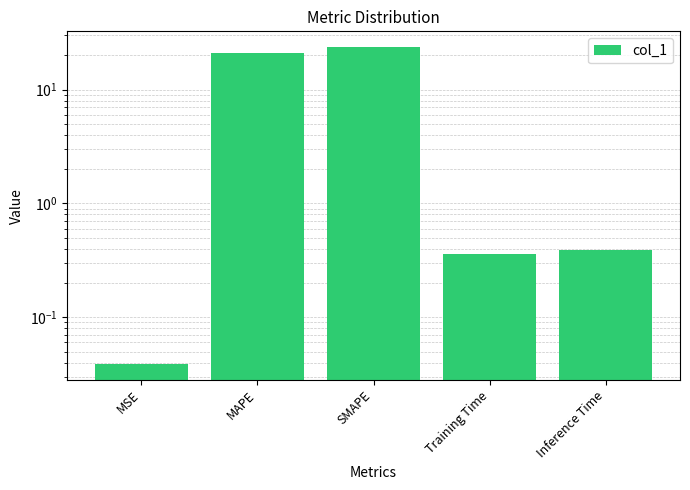

What is the difference between the second highest and second lowest values?

20.7